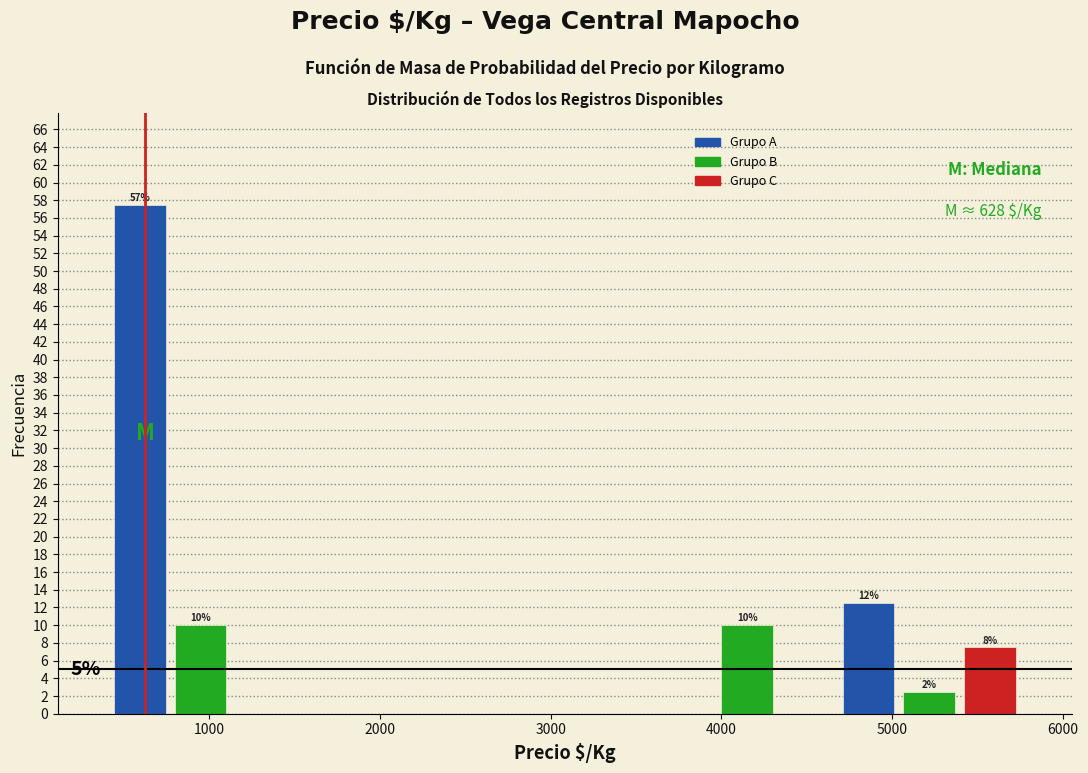

Read against the x-axis, roughly where is the centre of the tallest bar?

600